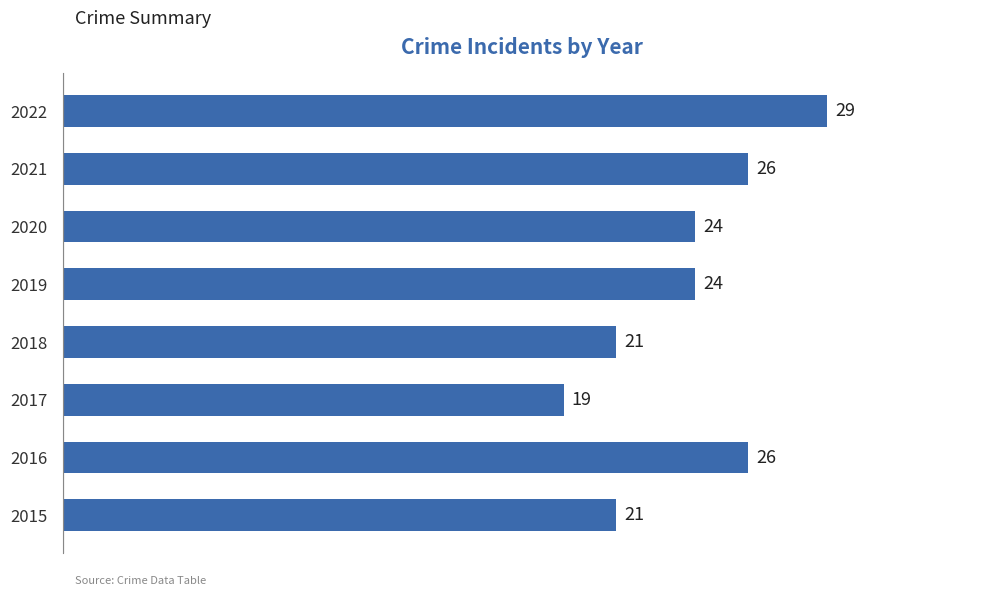

What is the difference between the maximum and minimum values?

10